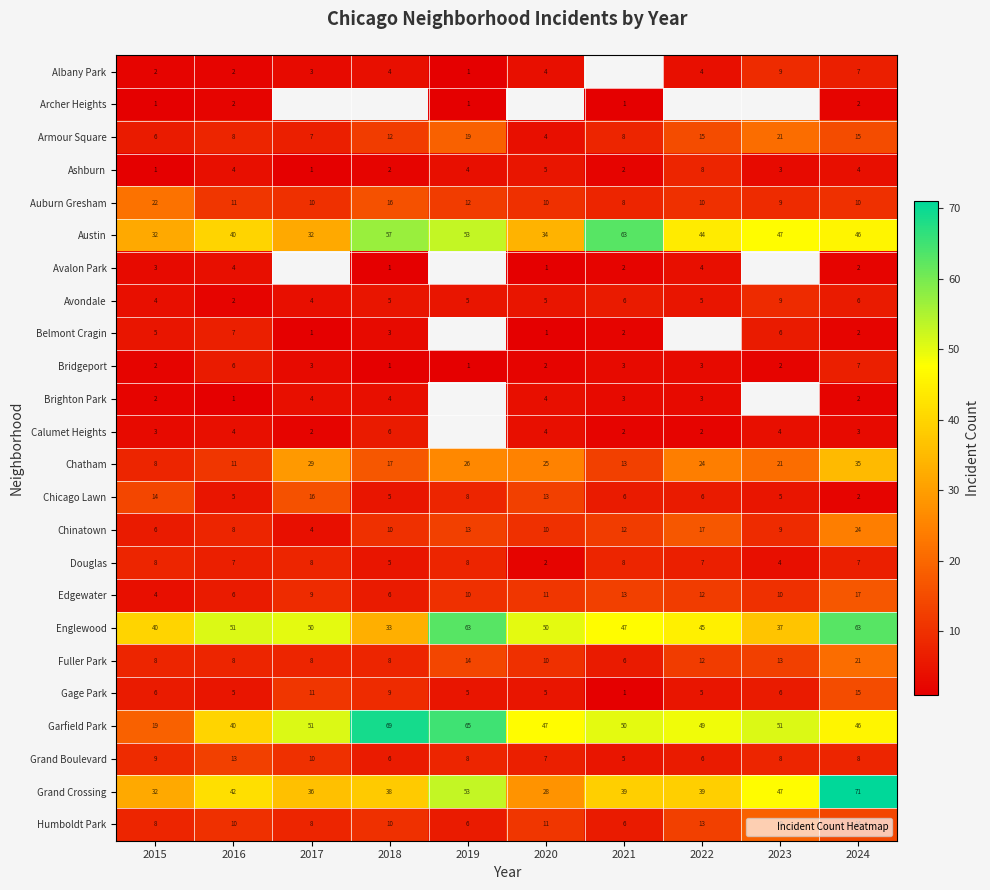

Between 2015 and 2020, which is larger?

2020